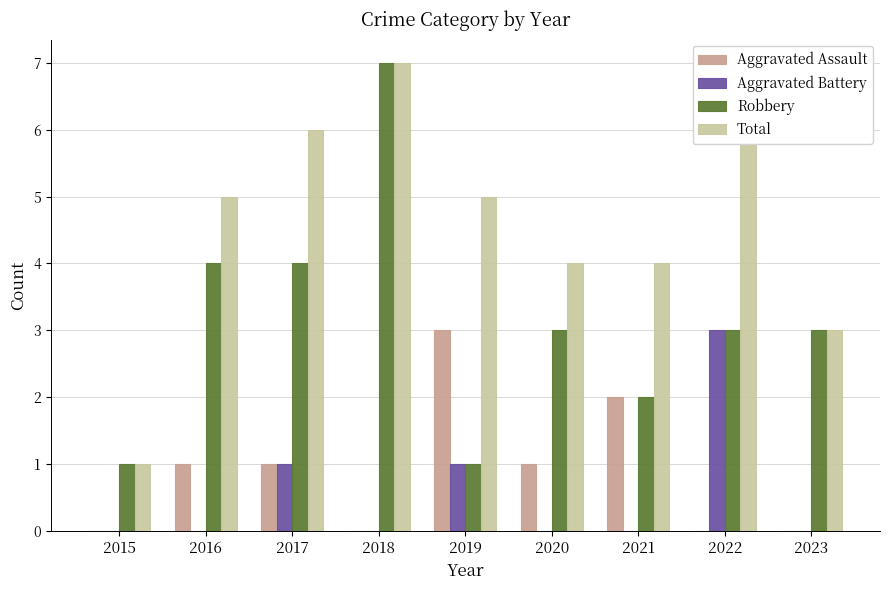

What is the spread (max minus min) of values at 2018?

7